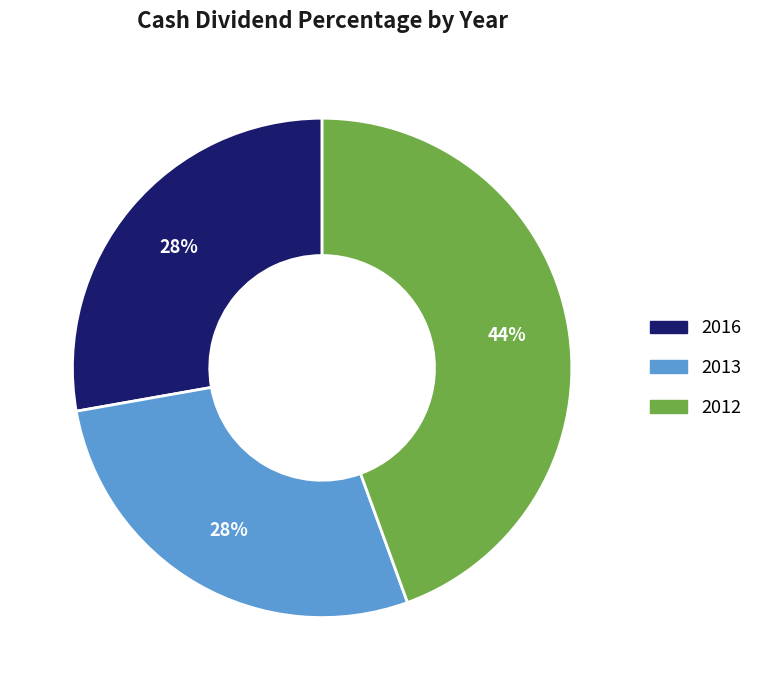

Does any single category account for the majority?

No